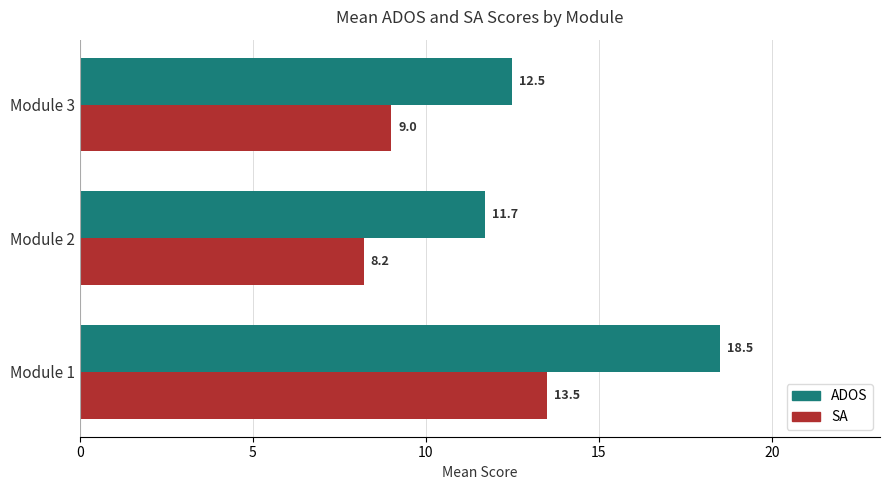

True or false: SA has a value of 13.9 at Module 3.

False